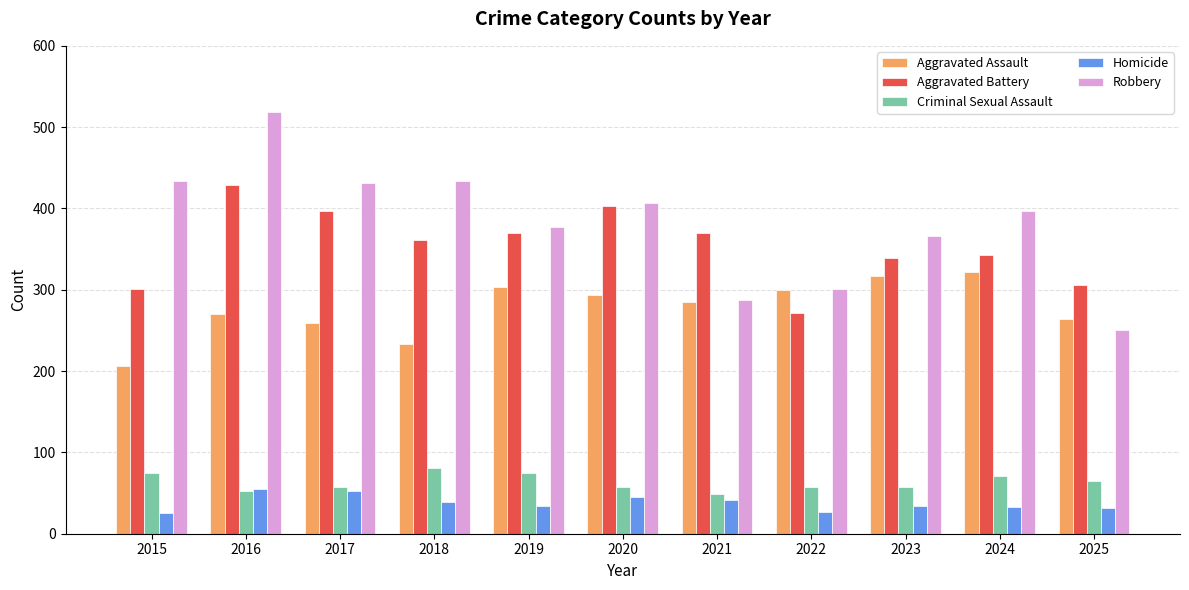

Rank the series by their maximum value, from highest to lowest.

Robbery, Aggravated Battery, Aggravated Assault, Criminal Sexual Assault, Homicide